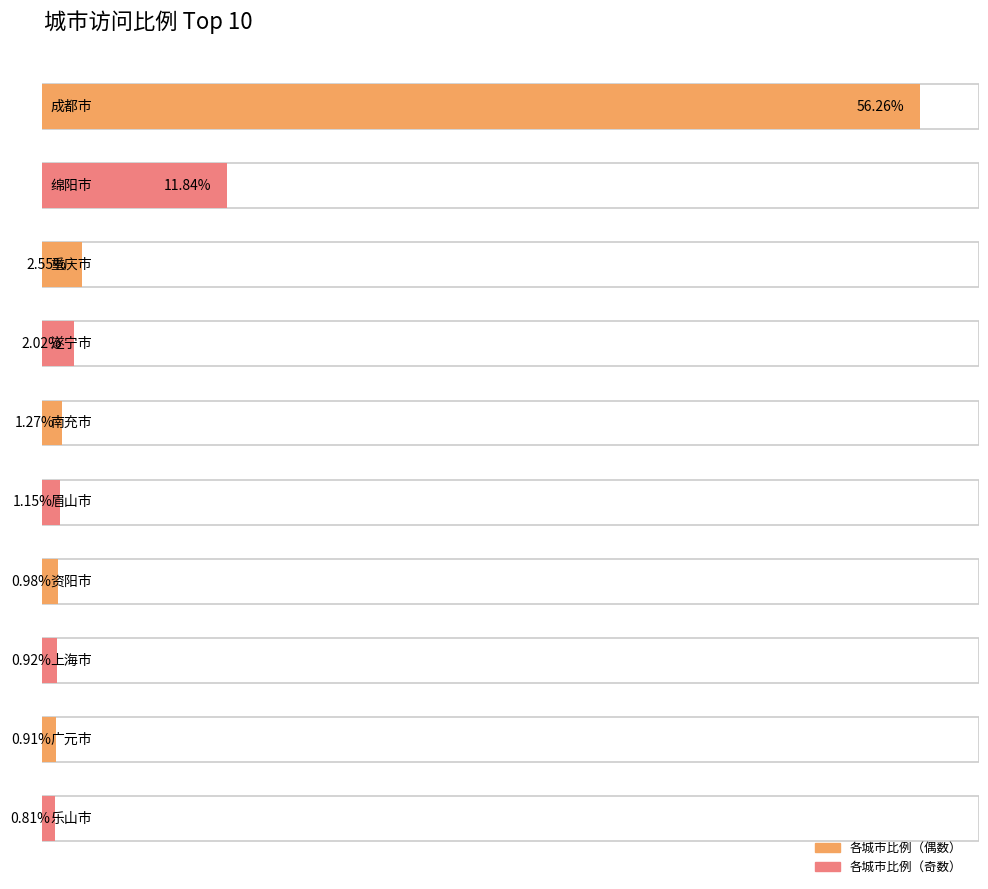

Rank the categories by value from lowest to highest.

乐山市, 广元市, 上海市, 资阳市, 眉山市, 南充市, 遂宁市, 重庆市, 绵阳市, 成都市